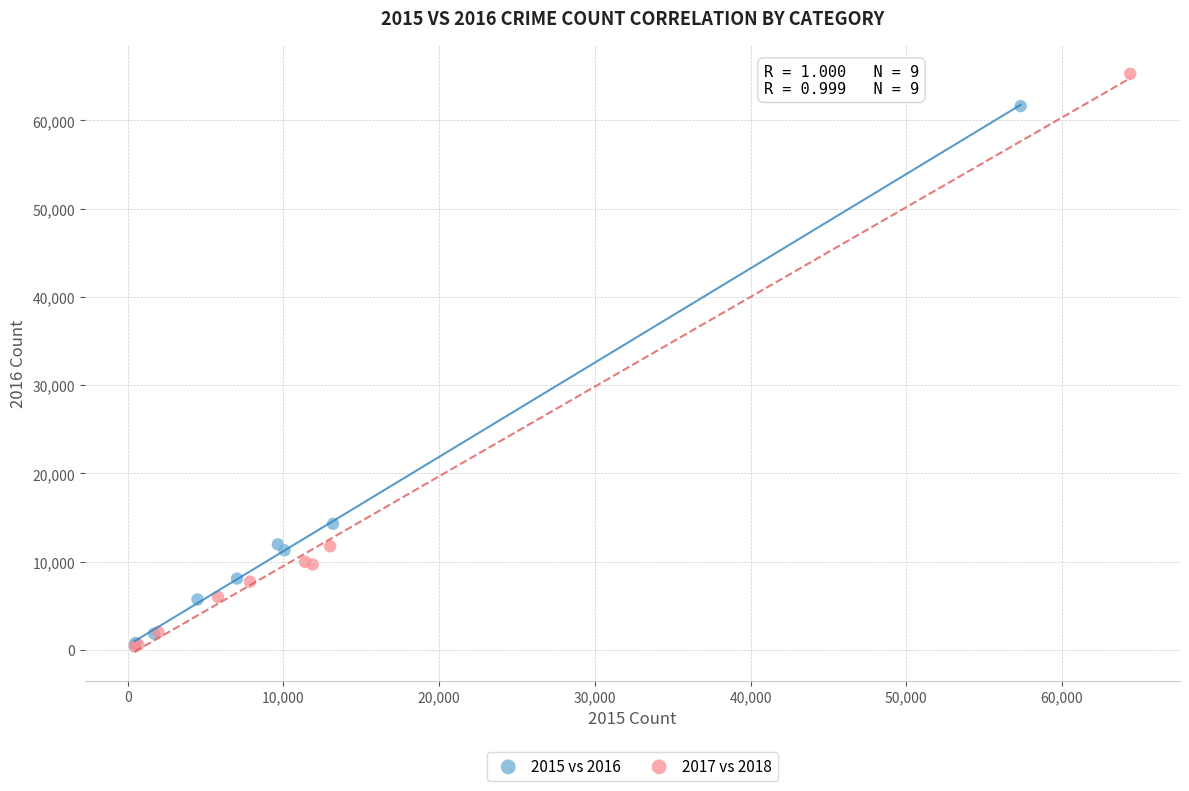

Which series contains the highest Y value?

2017 vs 2018